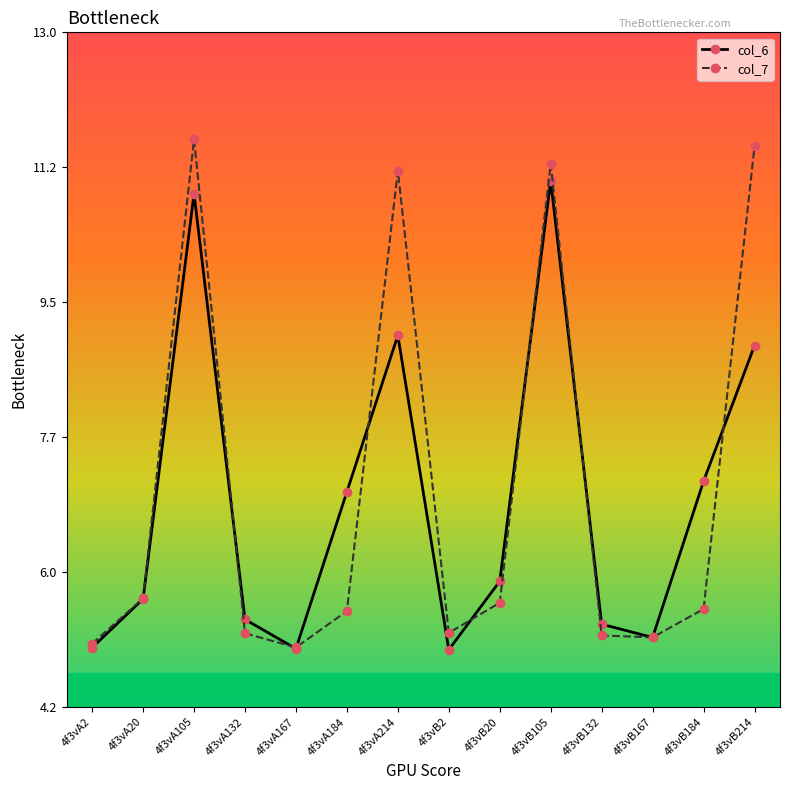

List the series in order of their peak value, lowest first.

col_6, col_7